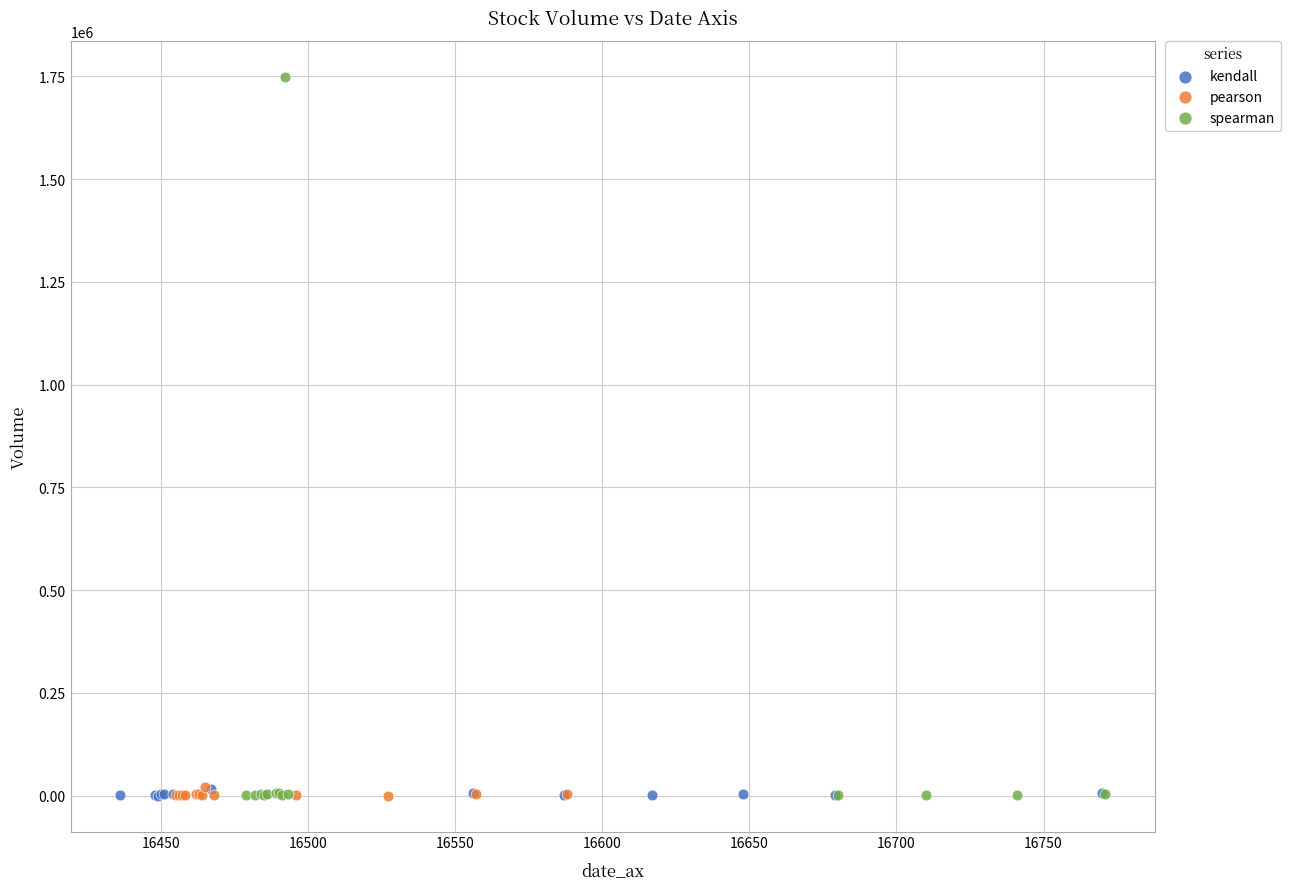

Which series has the largest Y range (max minus min)?

spearman